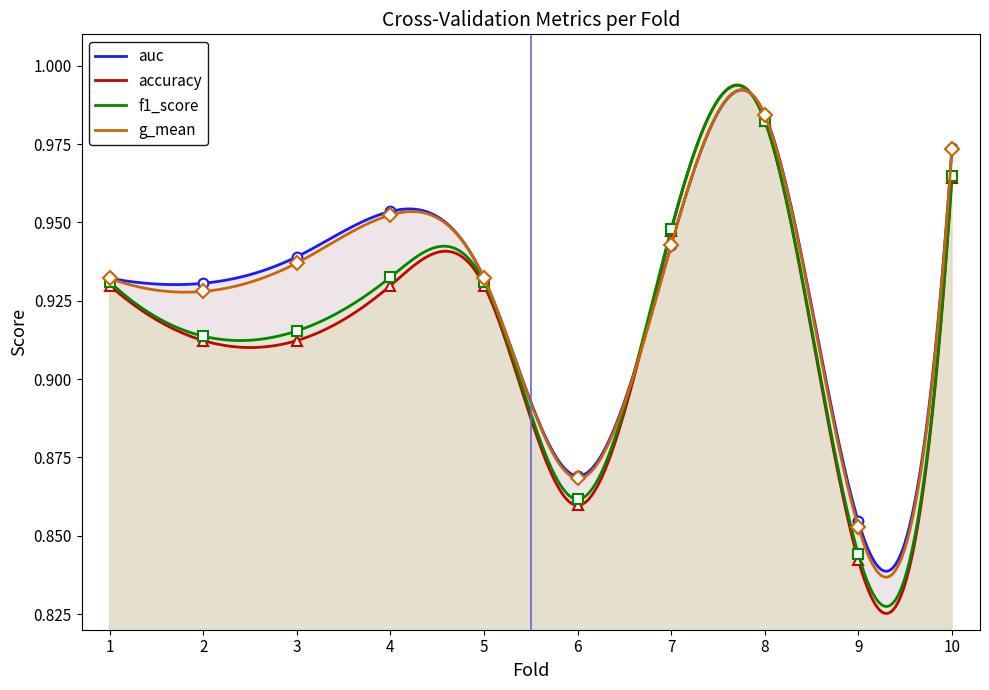

Reading left to right, transcribe all the data shown in this chart.

accuracy: 1=0.9	2=0.9	3=0.9	4=0.9	5=0.9	6=0.9	7=0.9	8=1.0	9=0.8	10=1.0
auc: 1=0.9	2=0.9	3=0.9	4=1.0	5=0.9	6=0.9	7=0.9	8=1.0	9=0.9	10=1.0
f1_score: 1=0.9	2=0.9	3=0.9	4=0.9	5=0.9	6=0.9	7=0.9	8=1.0	9=0.8	10=1.0
g_mean: 1=0.9	2=0.9	3=0.9	4=1.0	5=0.9	6=0.9	7=0.9	8=1.0	9=0.9	10=1.0